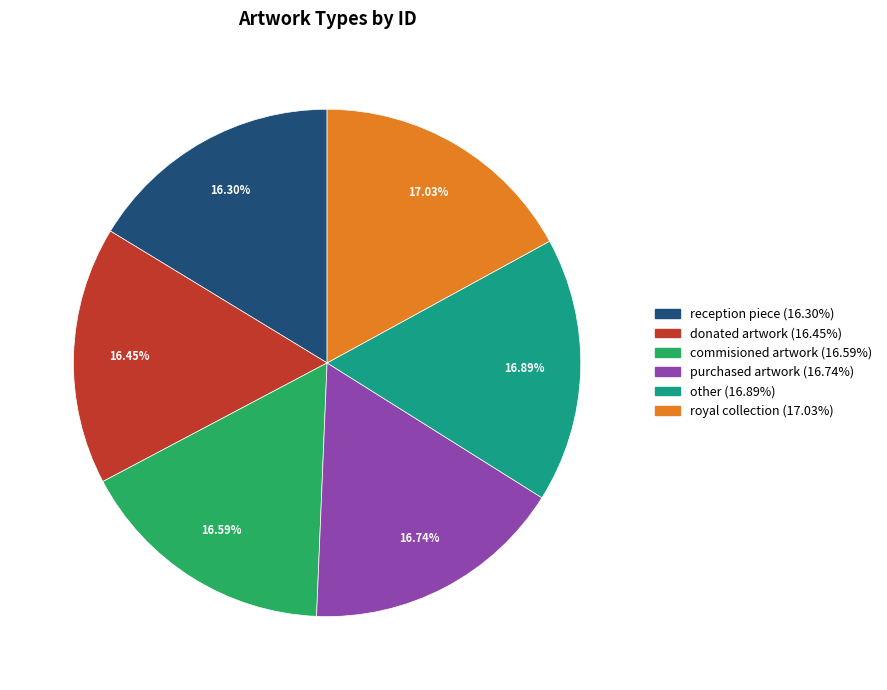

What is the total percentage of donated artwork and royal collection?

33.5%